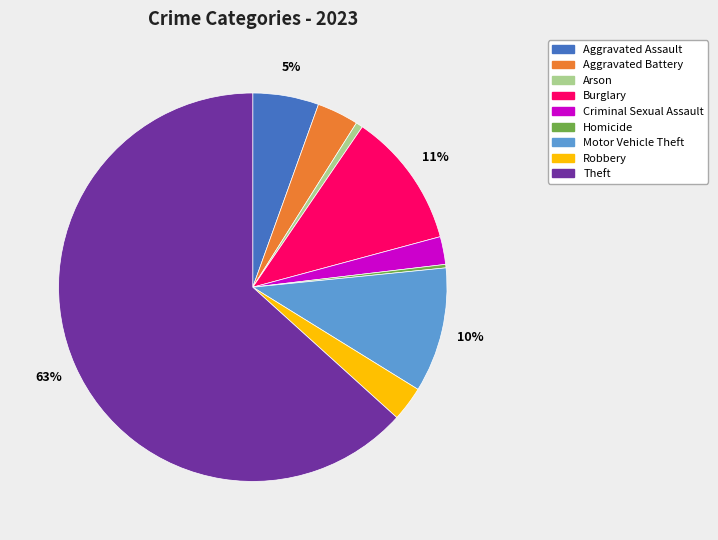

Is it true that Aggravated Assault is 5% of the pie?

True